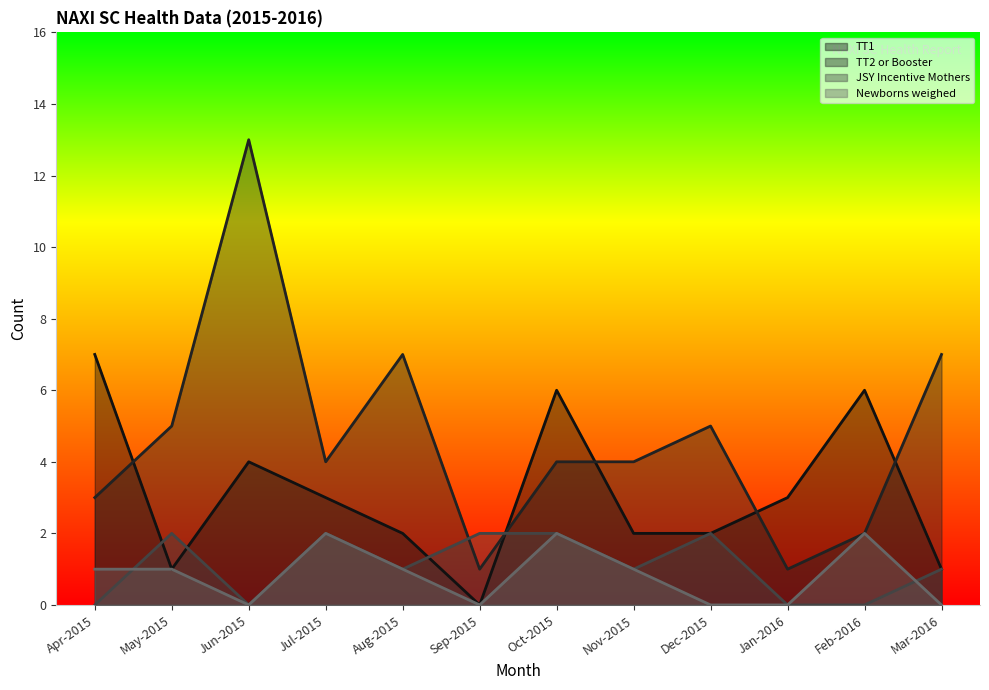

Where is the first local maximum for Newborns weighed?

Jul-2015